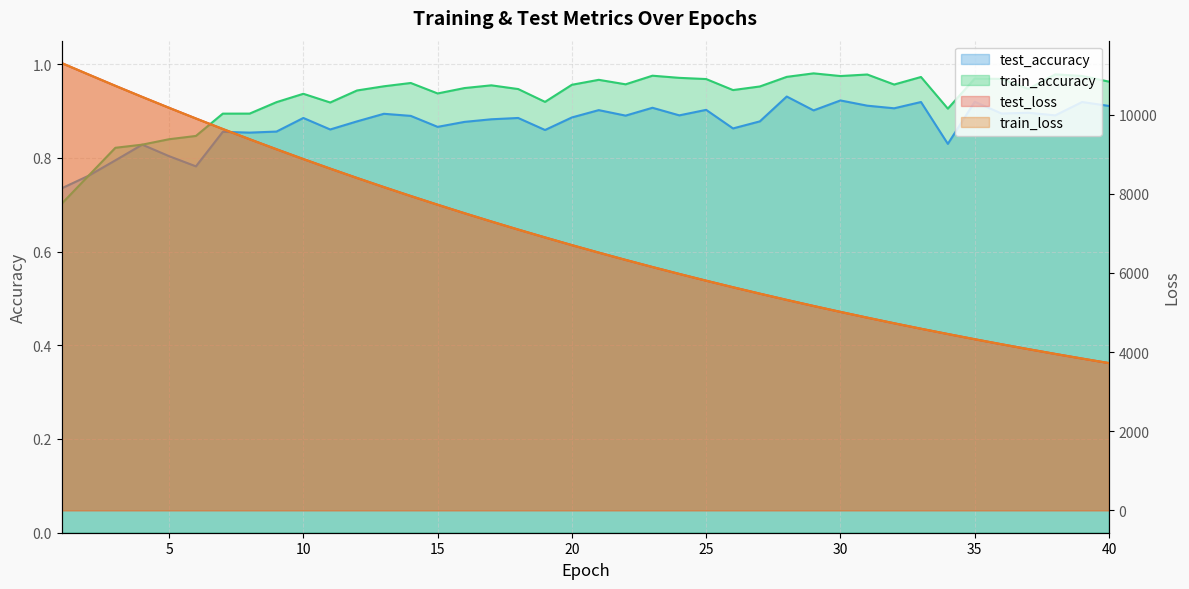

List the series in order of their peak value, lowest first.

test_accuracy, train_accuracy, test_loss, train_loss